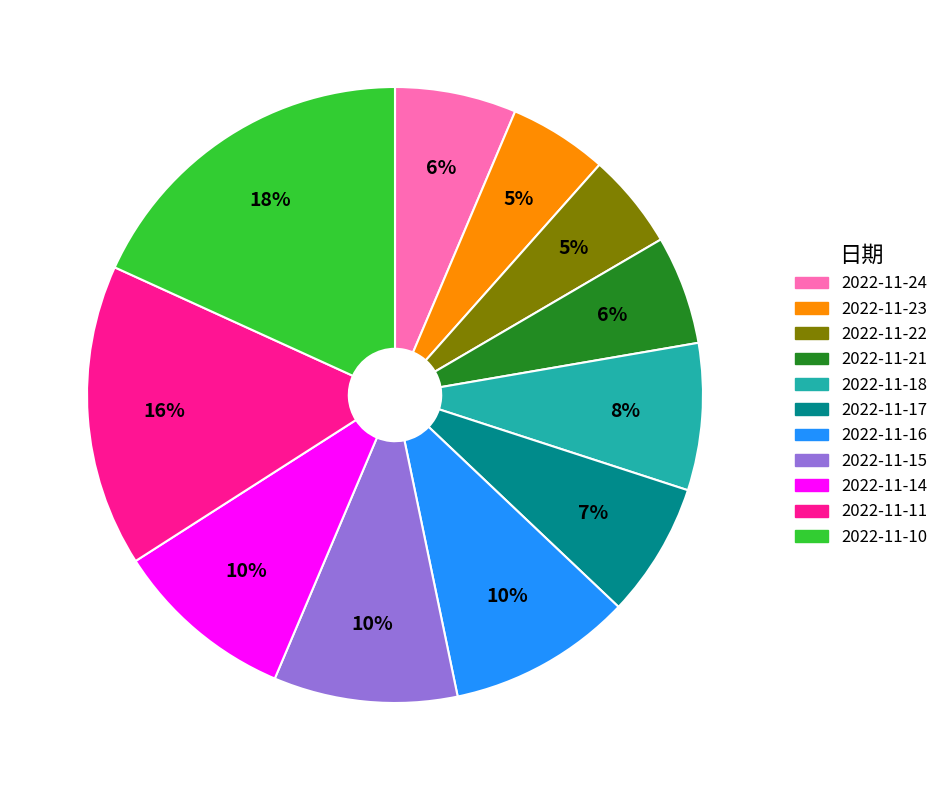

Is it true that 2022-11-17 is 1% of the pie?

False